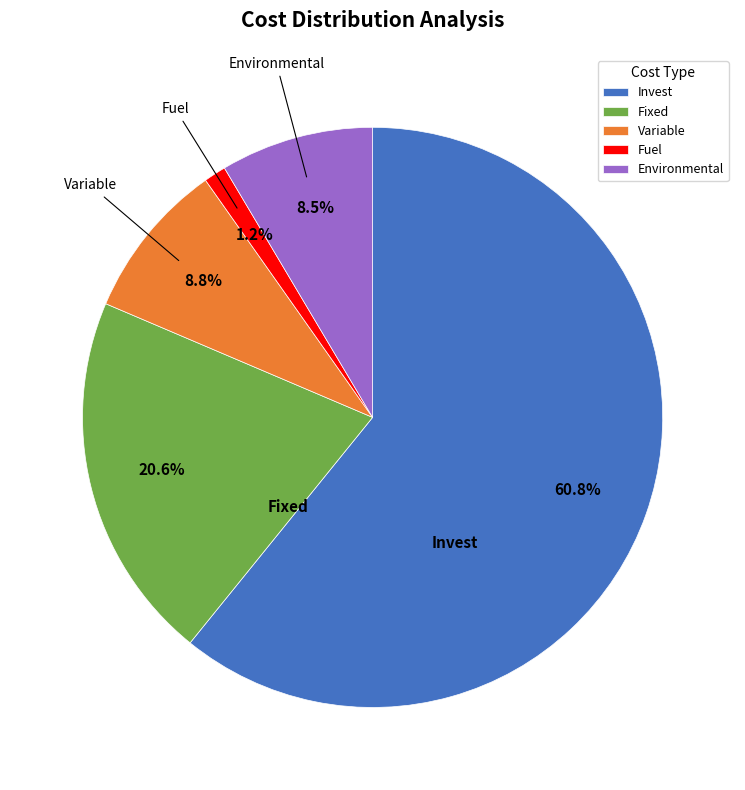

What percentage is NOT represented by Environmental?

91.5%